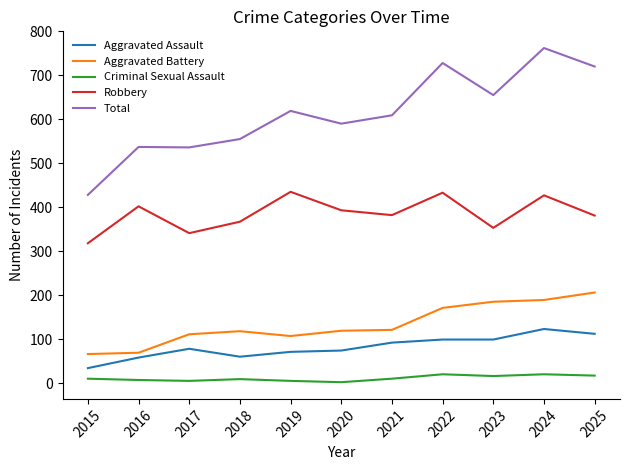

The value of Aggravated Battery at 2015 is 32. True or false?

False